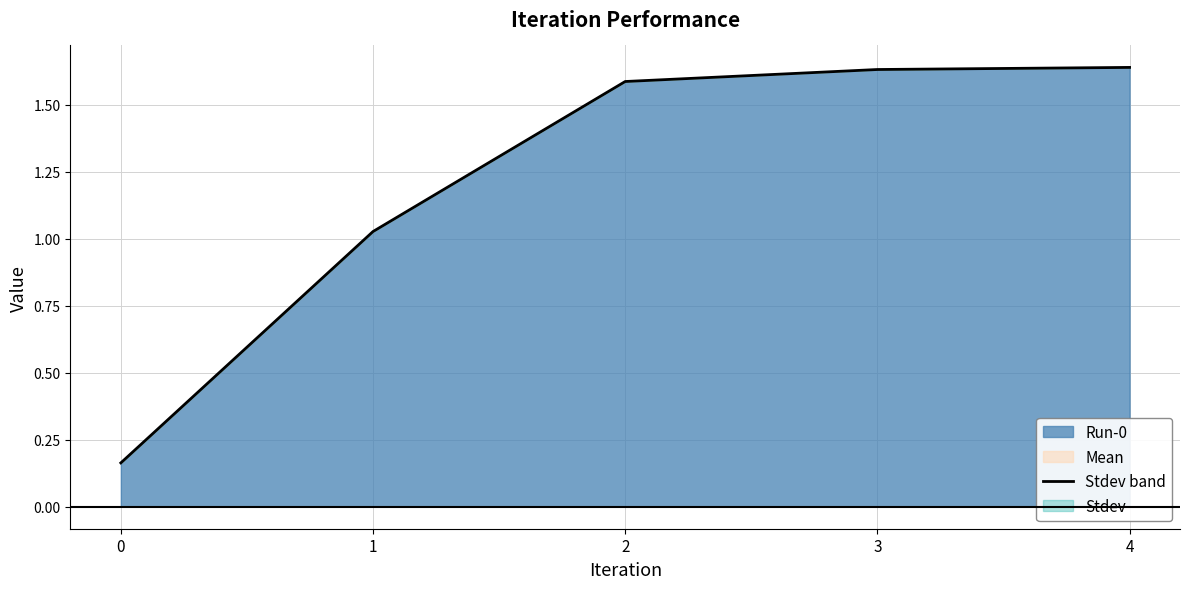

What is the difference between the values at 2 and 1?

0.6